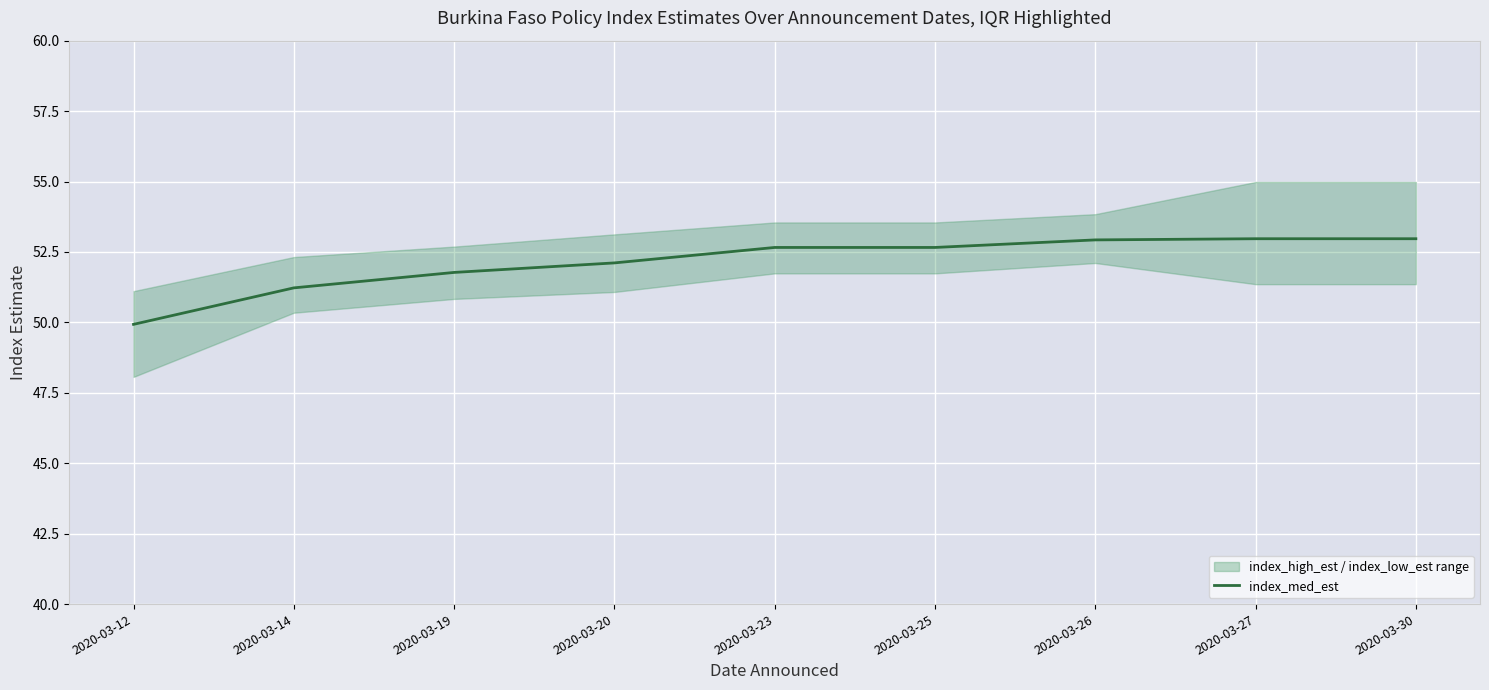

List the labels in order of value, largest first.

2020-03-27, 2020-03-30, 2020-03-26, 2020-03-23, 2020-03-25, 2020-03-20, 2020-03-19, 2020-03-14, 2020-03-12